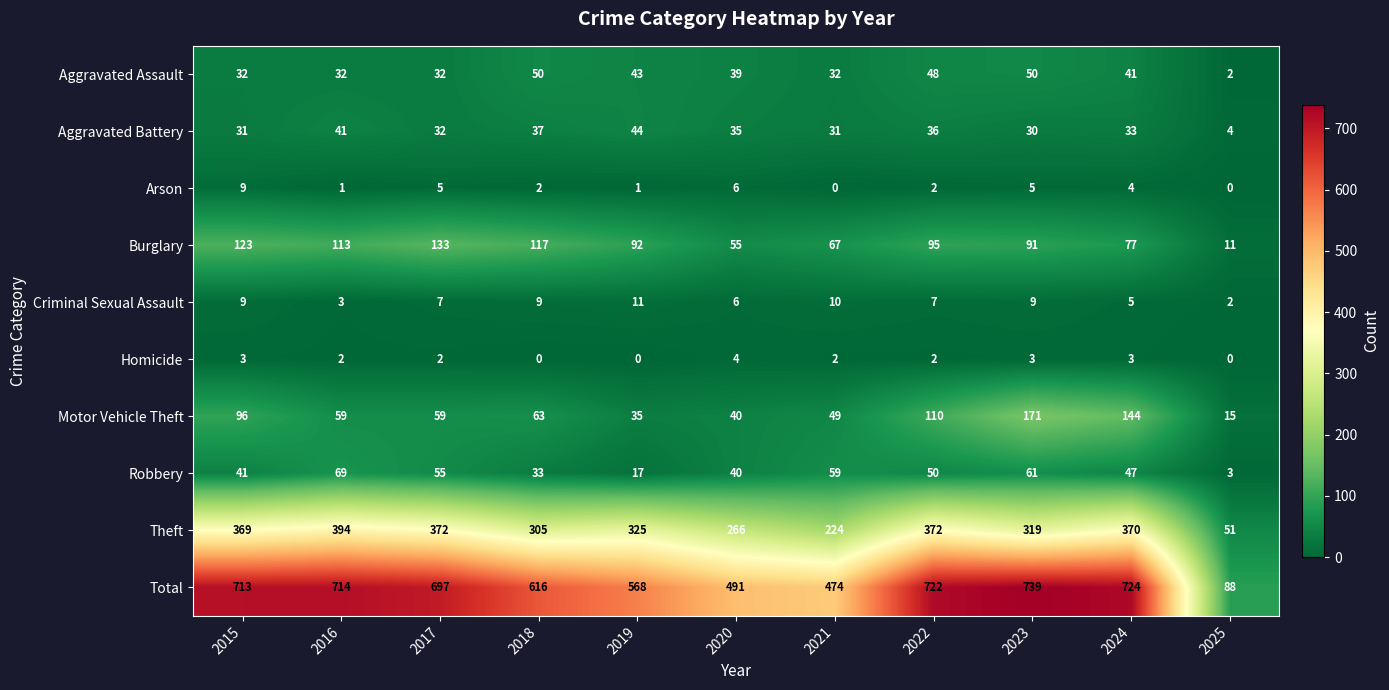

Rank the categories by Total value from highest to lowest.

2023, 2024, 2022, 2016, 2015, 2017, 2018, 2019, 2020, 2021, 2025